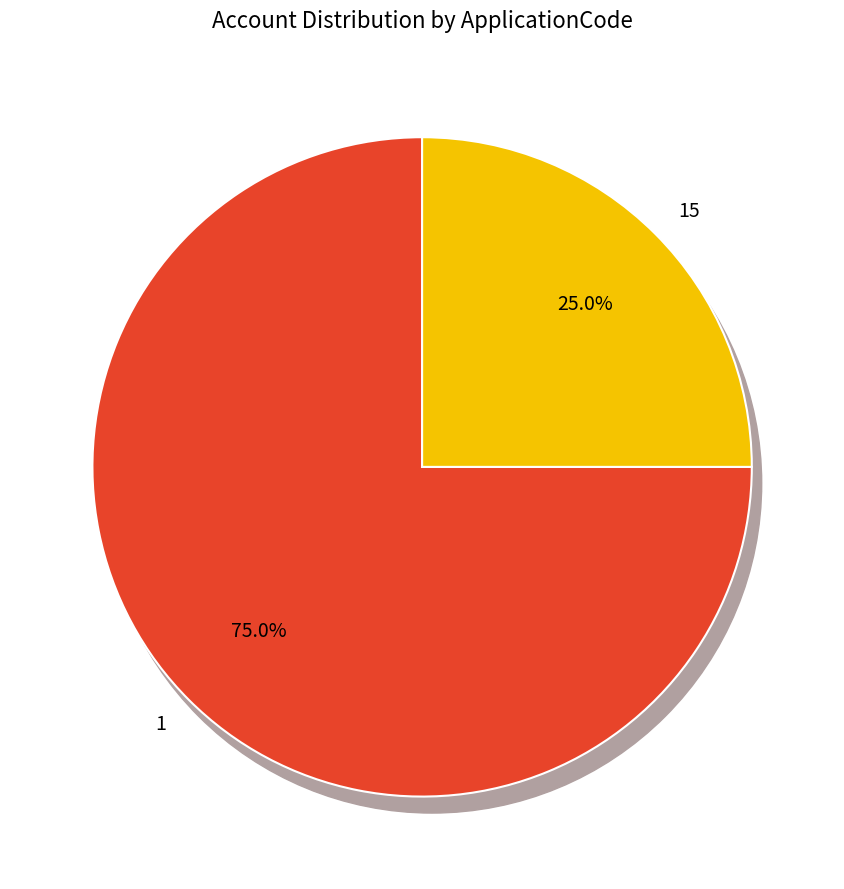

How many segments does this pie chart have?

2